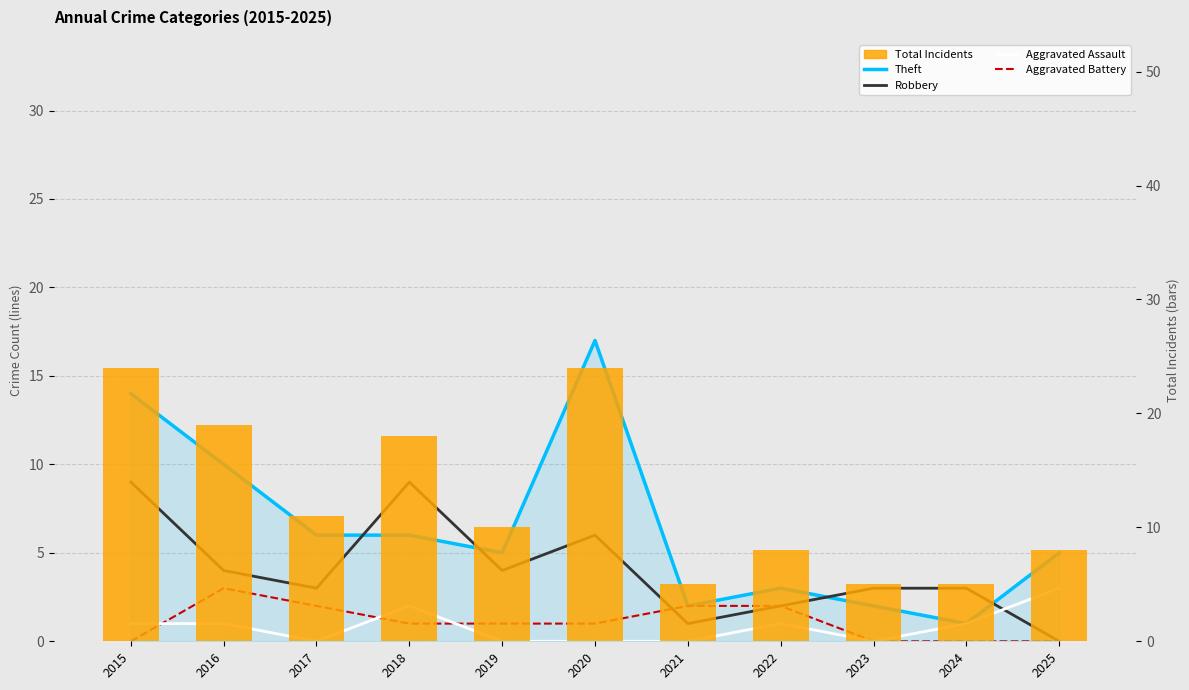

List the series in order of their peak value, highest first.

Total Incidents, Theft, Robbery, Aggravated Assault, Aggravated Battery